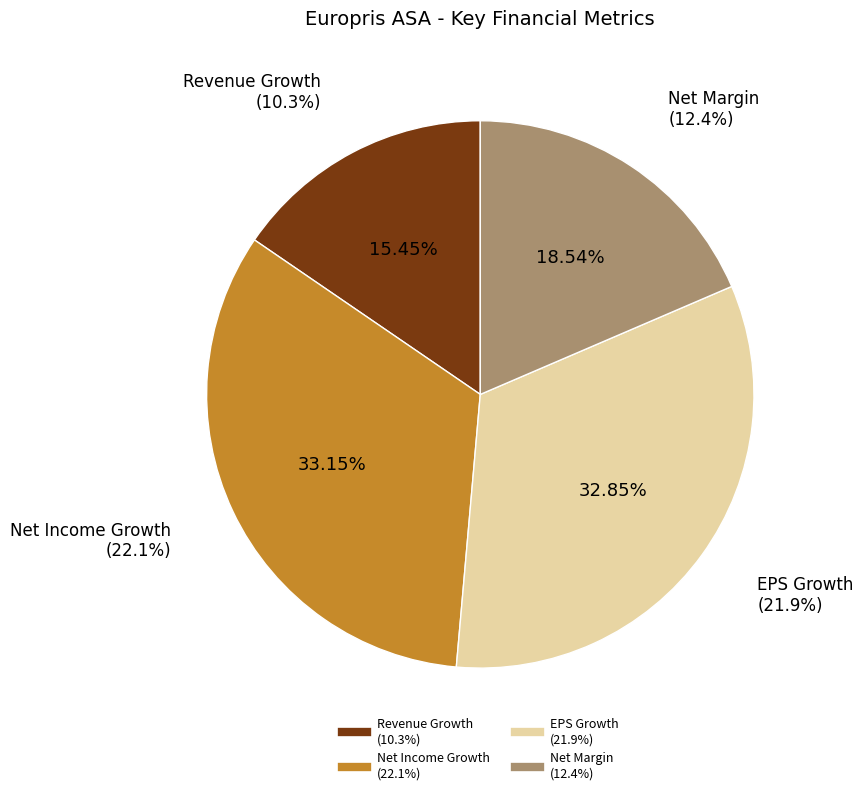

Count the number of slices in the pie.

4